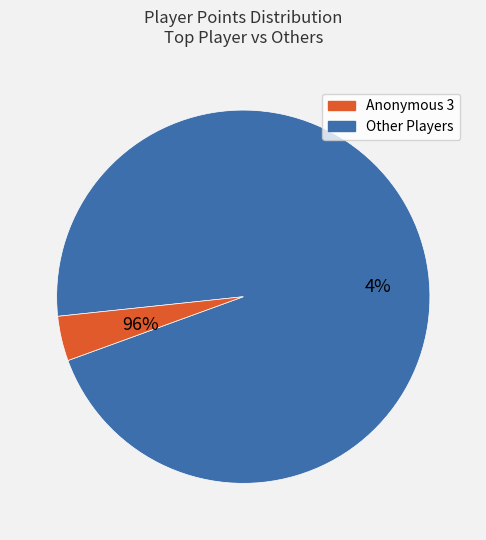

Is FoundYourGun the majority of the pie?

No